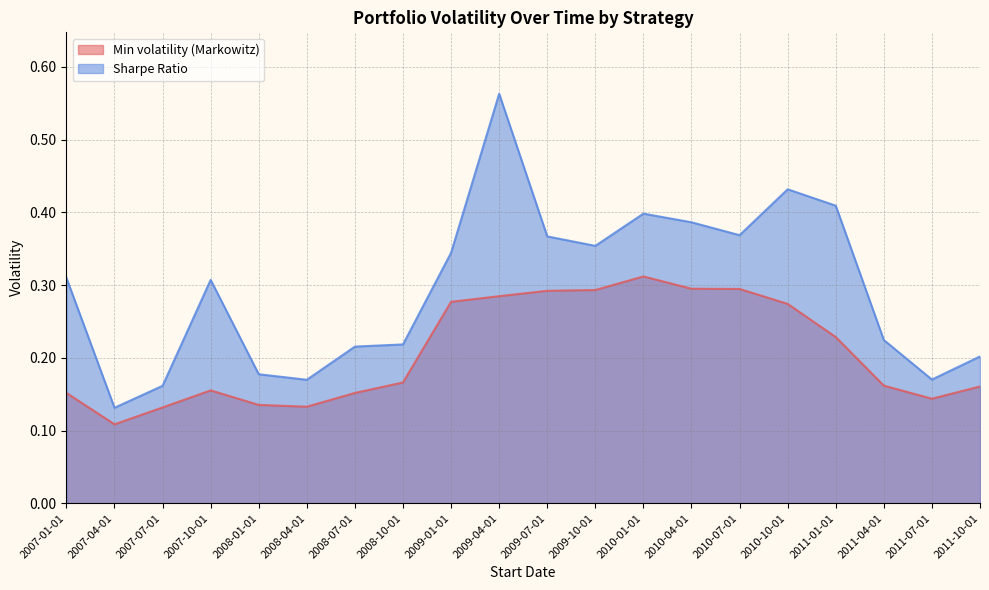

Read the Sharpe Ratio value at 2009-01-01.

0.3